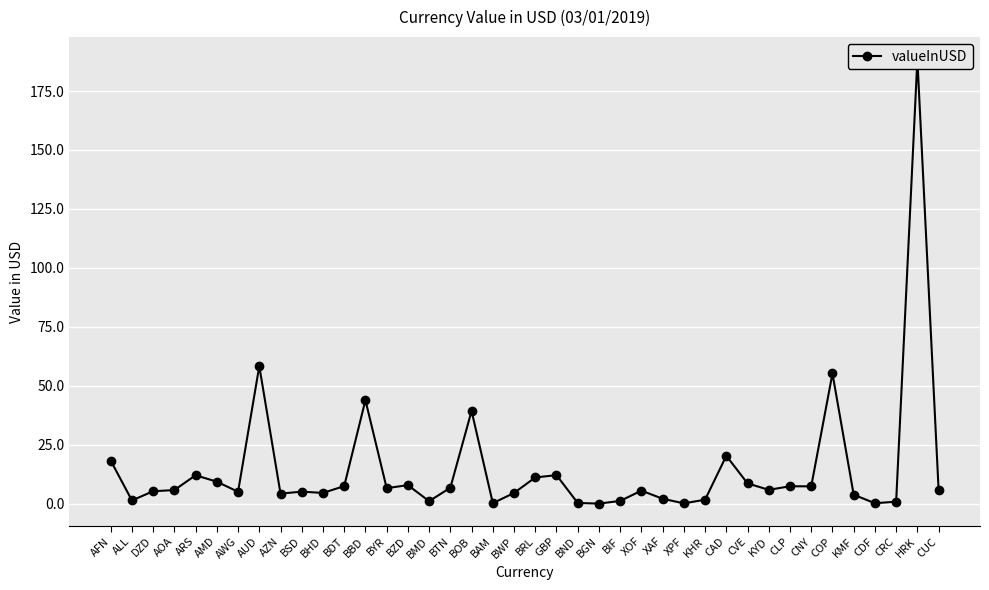

How many lines are shown in the chart?

1